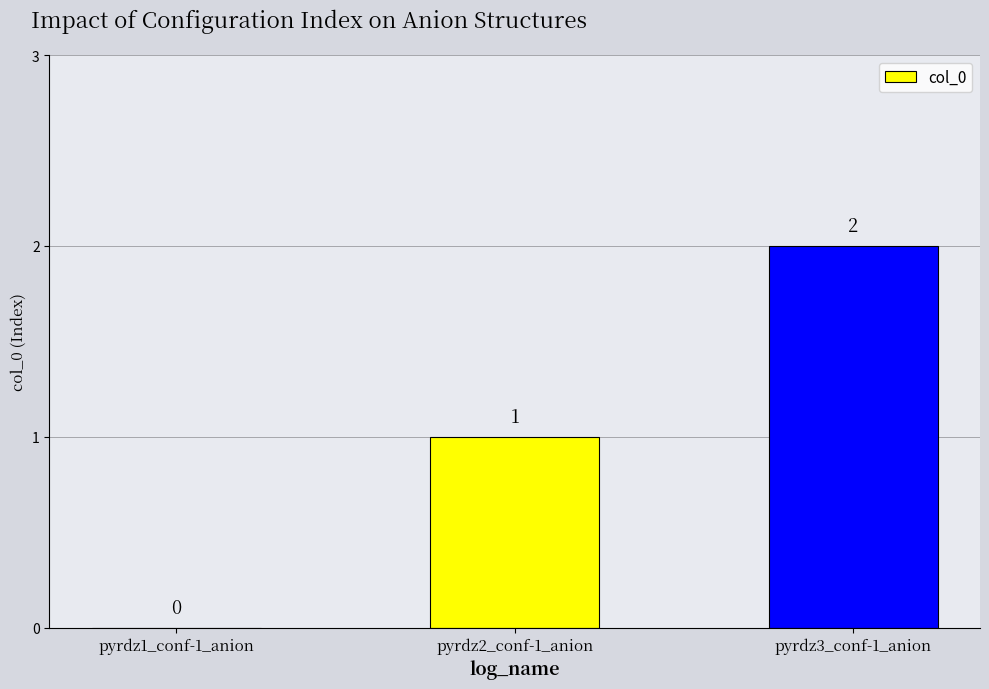

Reading left to right, transcribe all the data shown in this chart.

pyrdz1_conf-1_anion=0	pyrdz2_conf-1_anion=1	pyrdz3_conf-1_anion=2